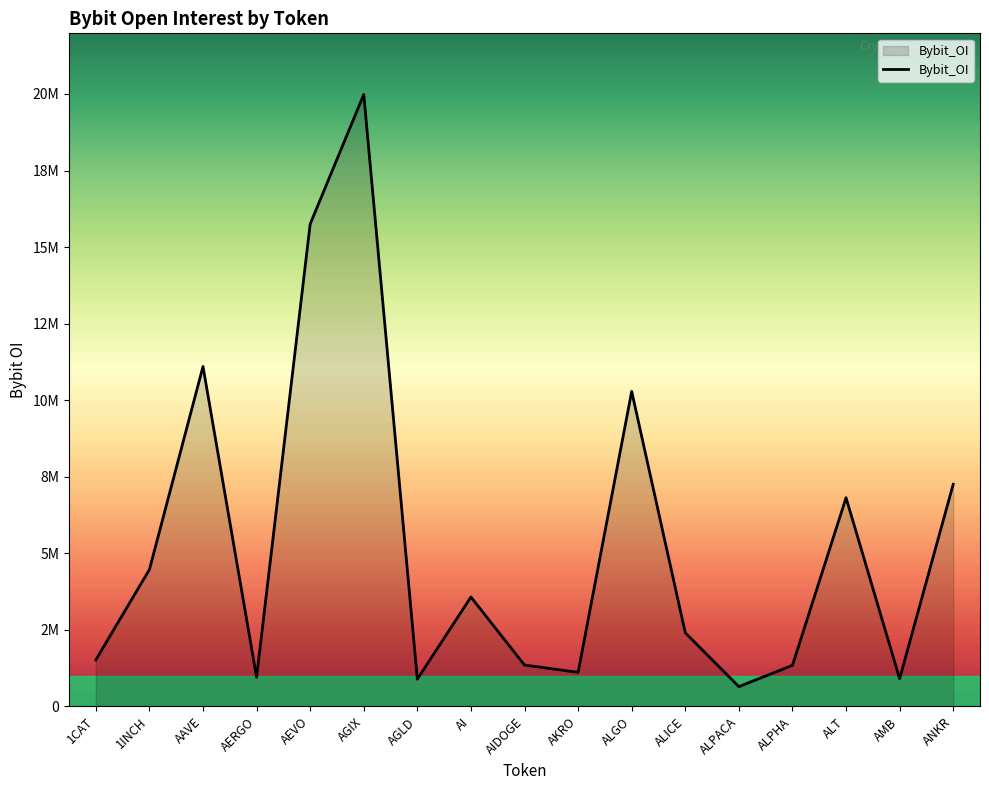

What is the difference between the maximum and minimum values?

19338152